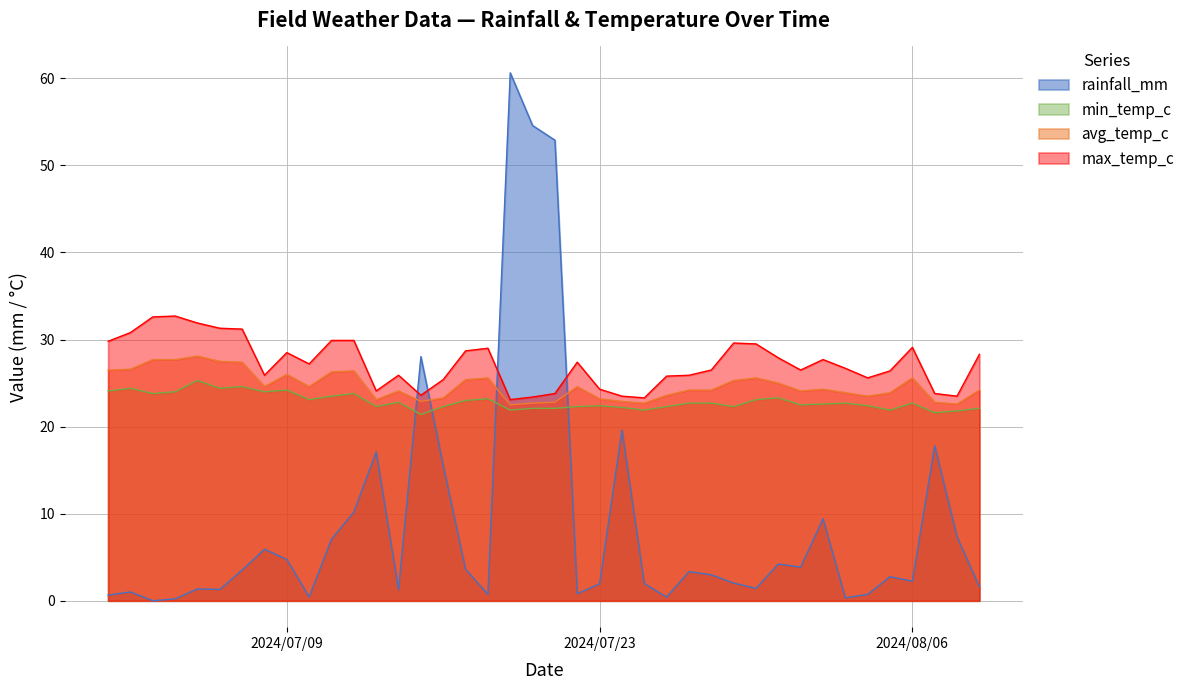

True or false: rainfall_mm and avg_temp_c intersect in this chart.

True